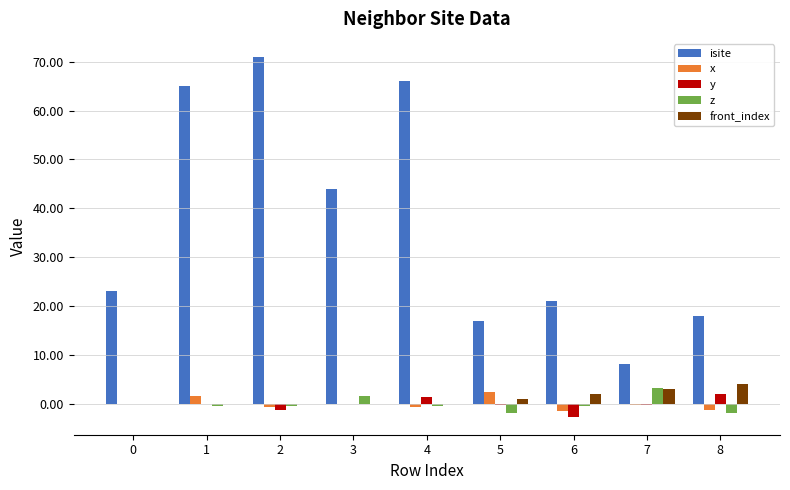

What is the sum of all x values?

-0.7